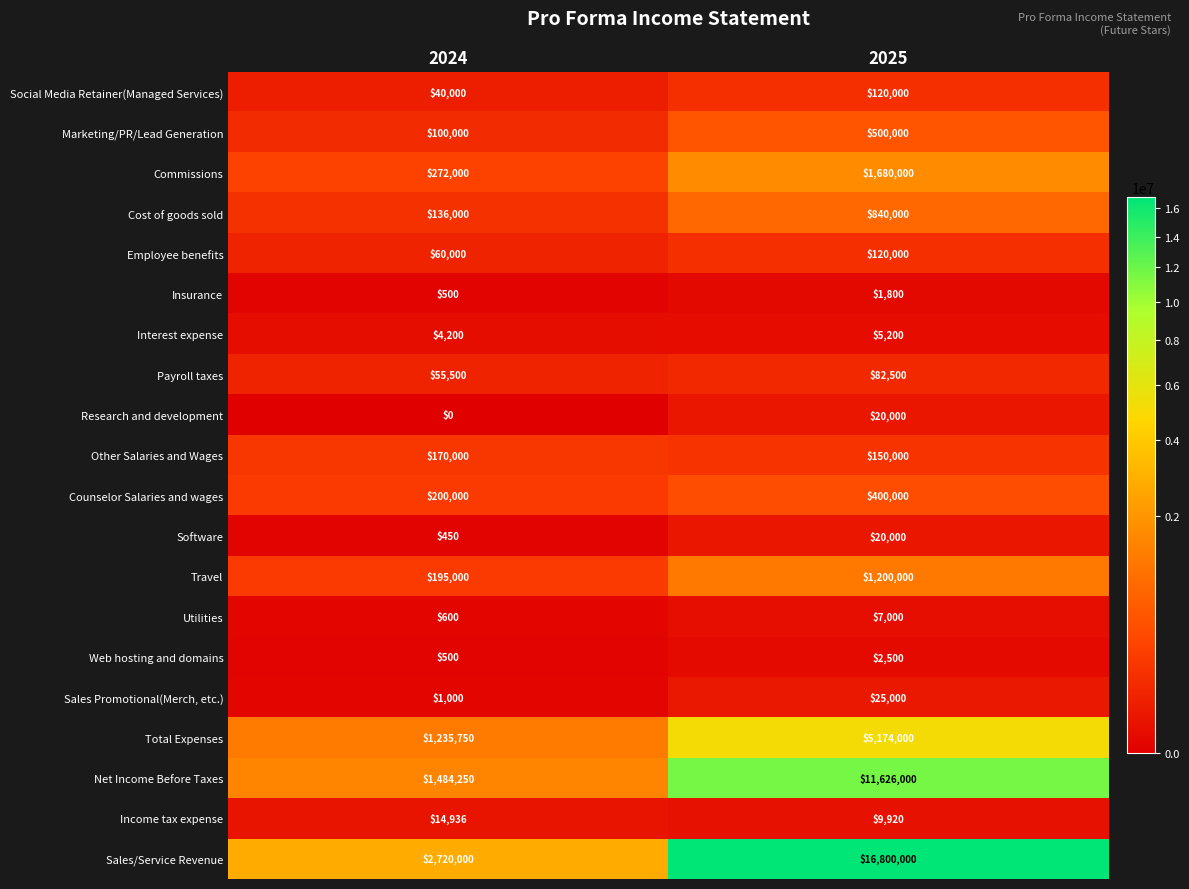

Between 2024 and 2025, which series saw the biggest shift?

Sales/Service Revenue